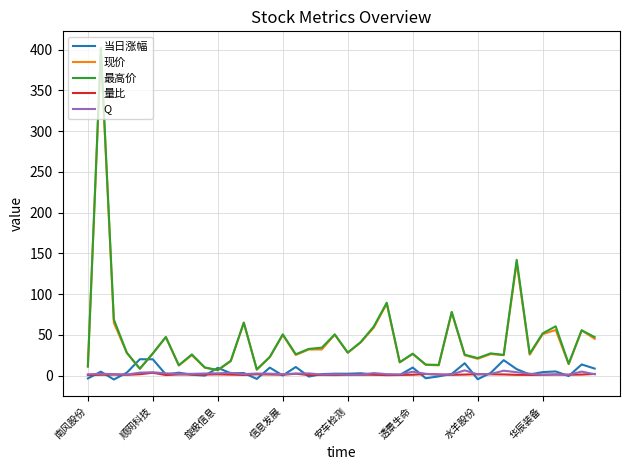

Which series has the widest spread of values?

最高价